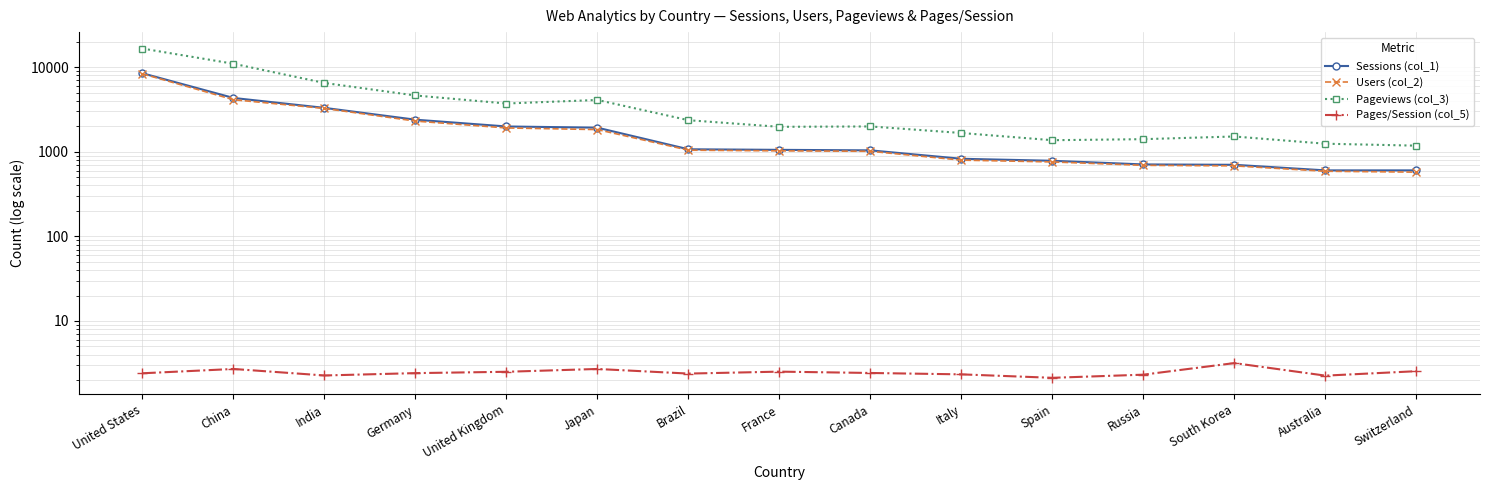

True or false: Sessions (col_1) and Pageviews (col_3) cross at least once.

False